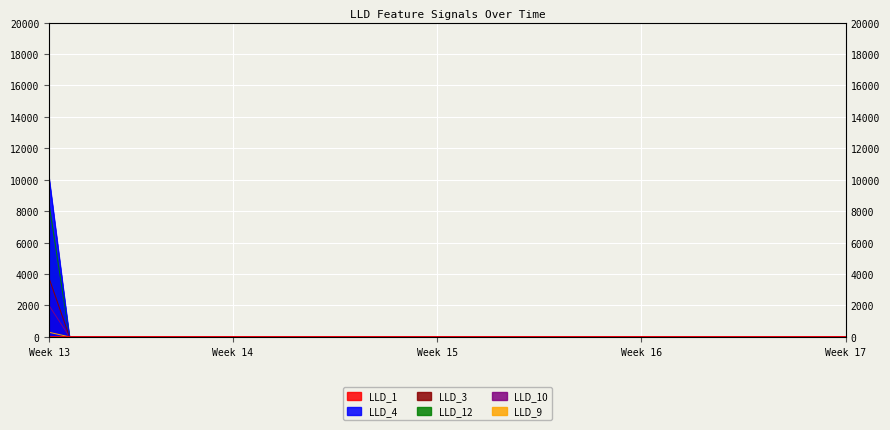

At which category is the sum across all series the highest?

Week 13